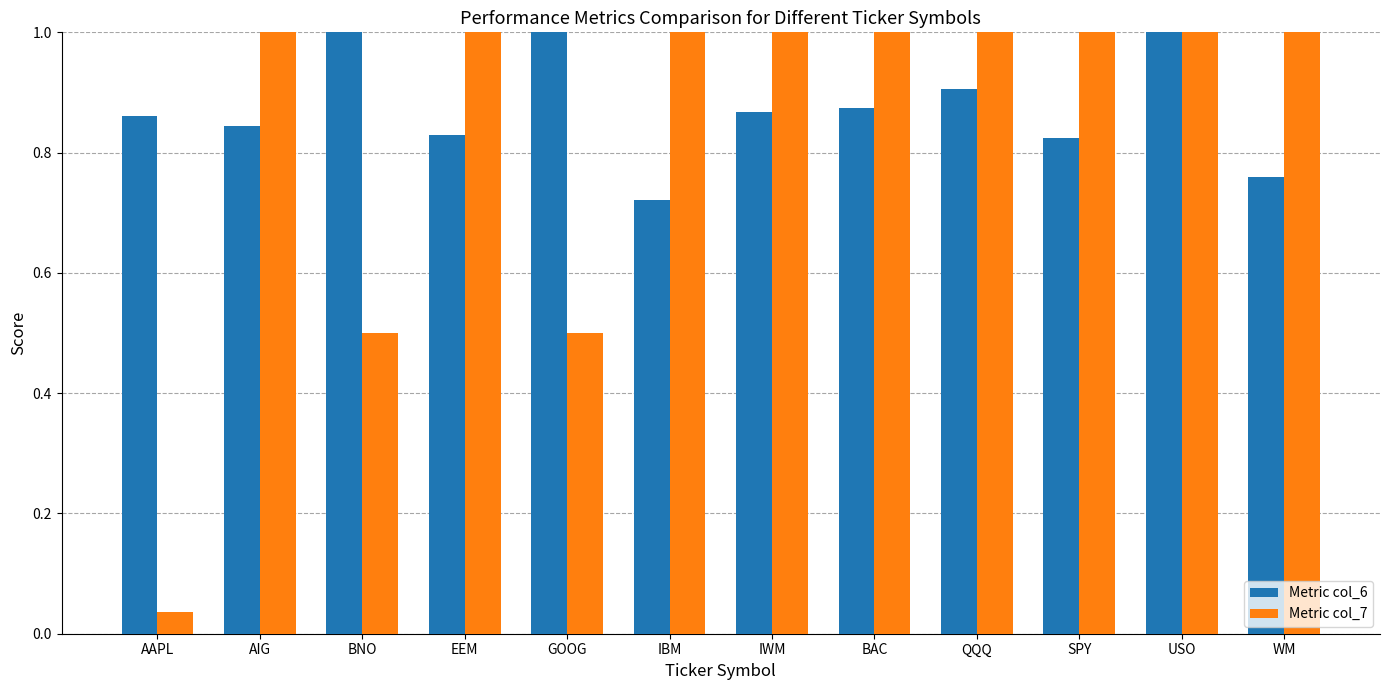

What position from the right is BAC?

5